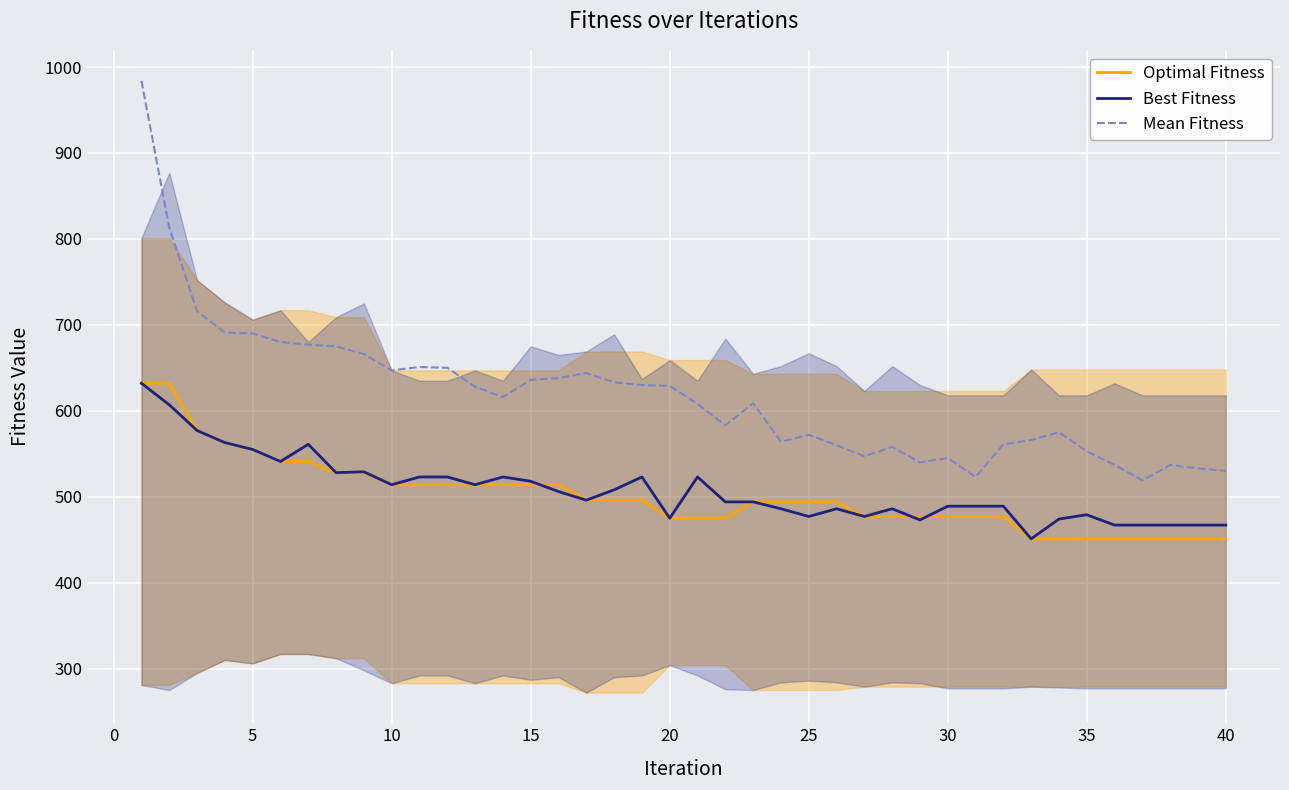

Which series has the largest total across all categories?

Mean Fitness